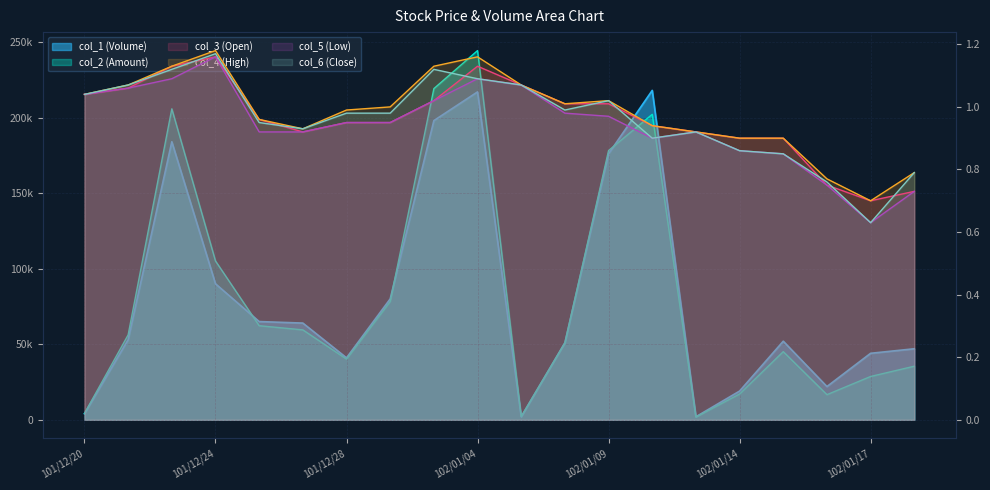

Rank the categories by col_1 (Volume) value from lowest to highest.

102/01/07, 102/01/11, 101/12/20, 102/01/14, 102/01/16, 101/12/28, 102/01/17, 102/01/18, 102/01/08, 102/01/15, 101/12/21, 101/12/26, 101/12/25, 102/01/02, 101/12/24, 102/01/09, 101/12/22, 102/01/03, 102/01/04, 102/01/10